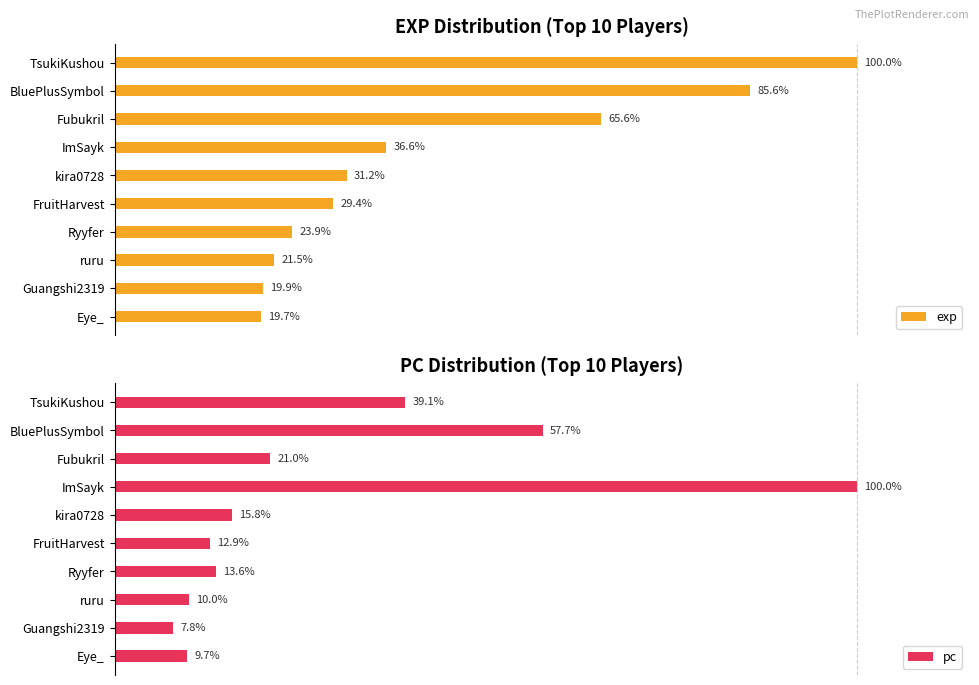

Rank the categories by exp value from highest to lowest.

TsukiKushou, BluePlusSymbol, Fubukril, ImSayk, kira0728, FruitHarvest, Ryyfer, ruru, Guangshi2319, Eye_